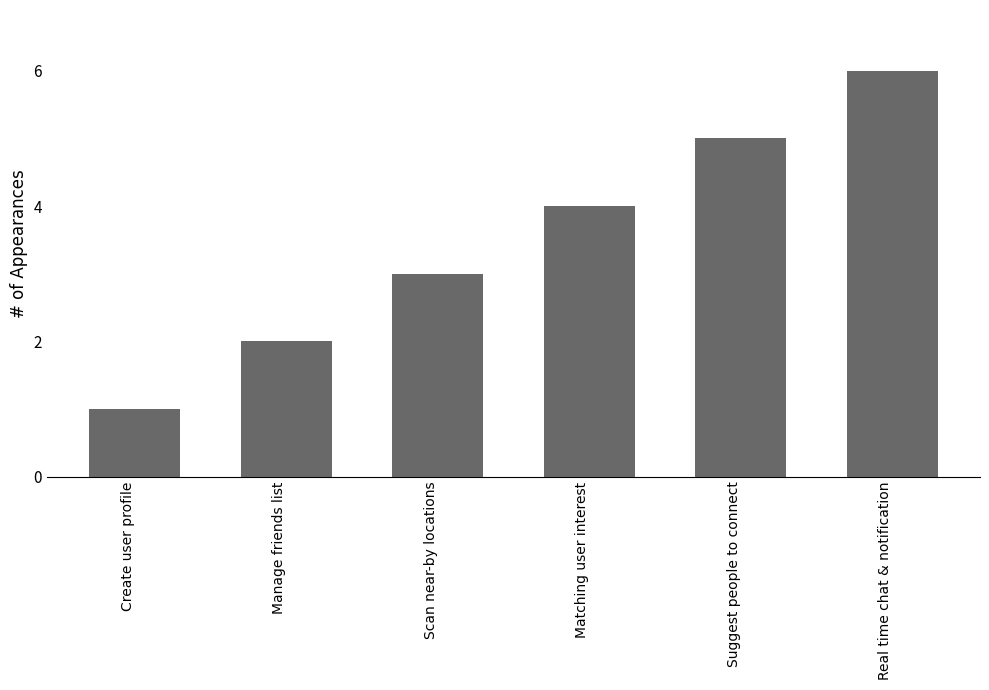

Is it true that the value at Matching user interest is 6?

False